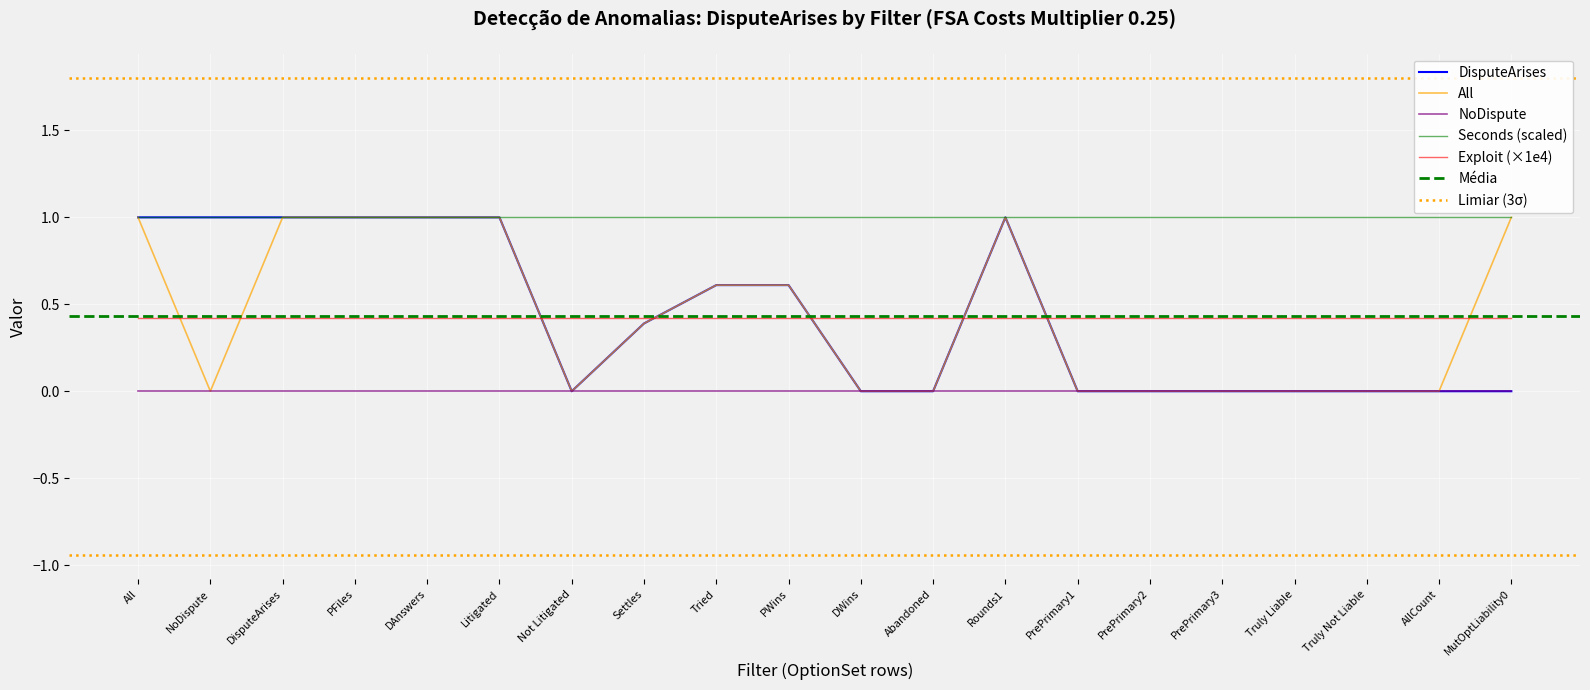

At which category is the sum across all series the highest?

All